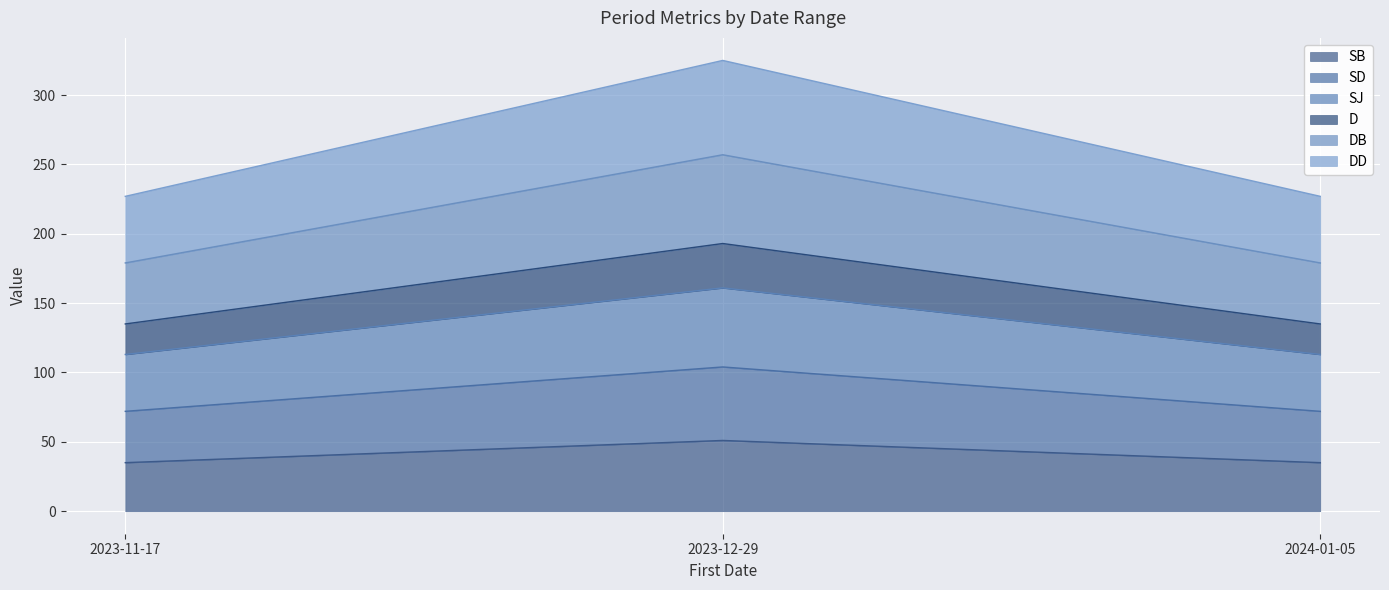

True or false: SB has a value of 35 at 2023-11-17.

True